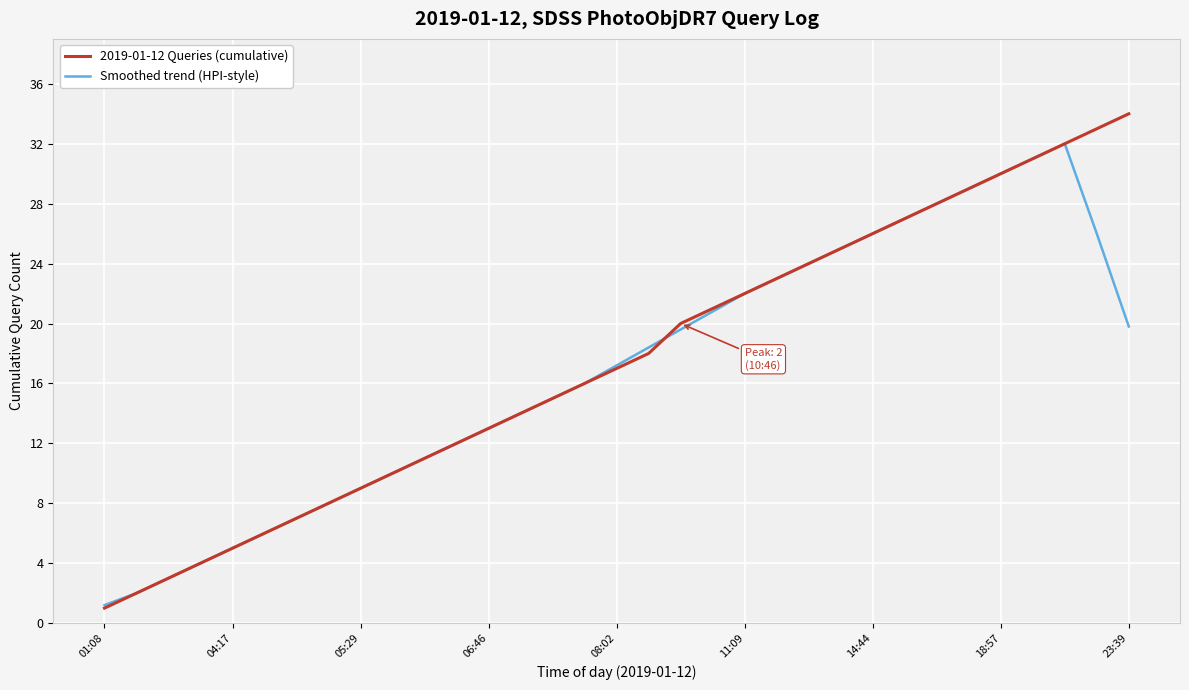

What is the greatest value displayed?

34.0